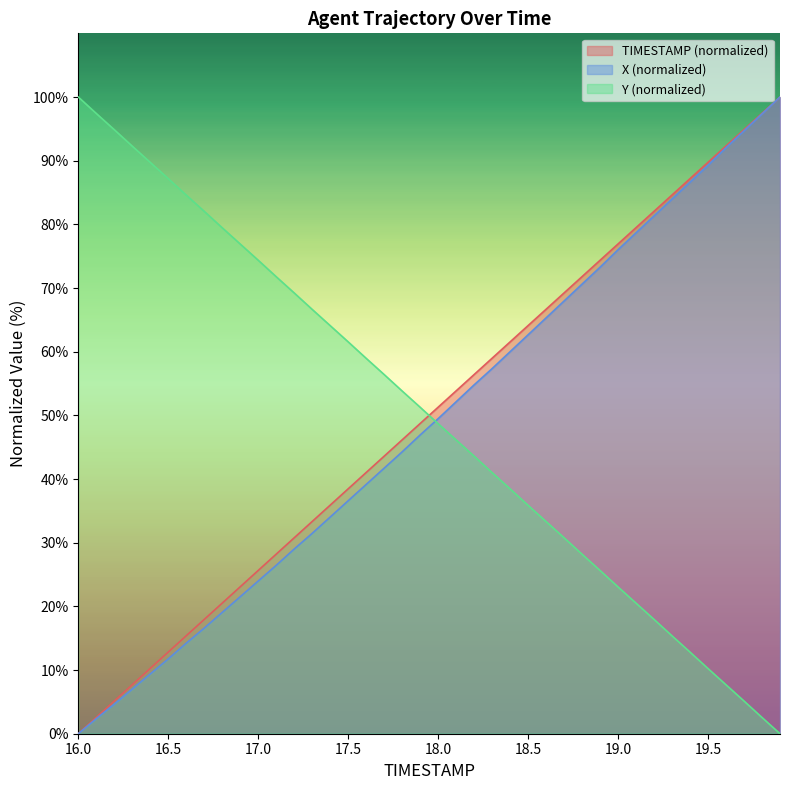

Between 18.2 and 19.0, which series saw the biggest shift?

X